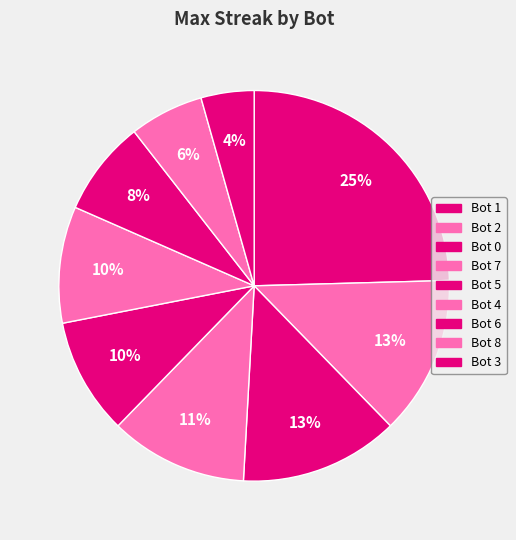

Rank the categories by value from highest to lowest.

Bot 1, Bot 2, Bot 0, Bot 7, Bot 5, Bot 4, Bot 6, Bot 8, Bot 3